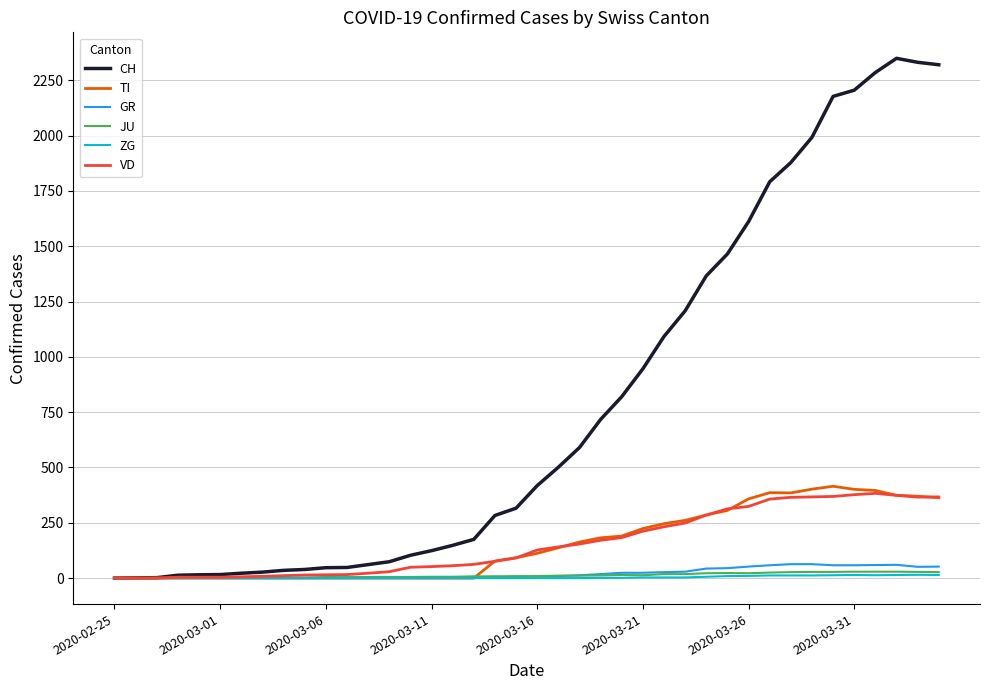

Count the number of categories in the chart.

40